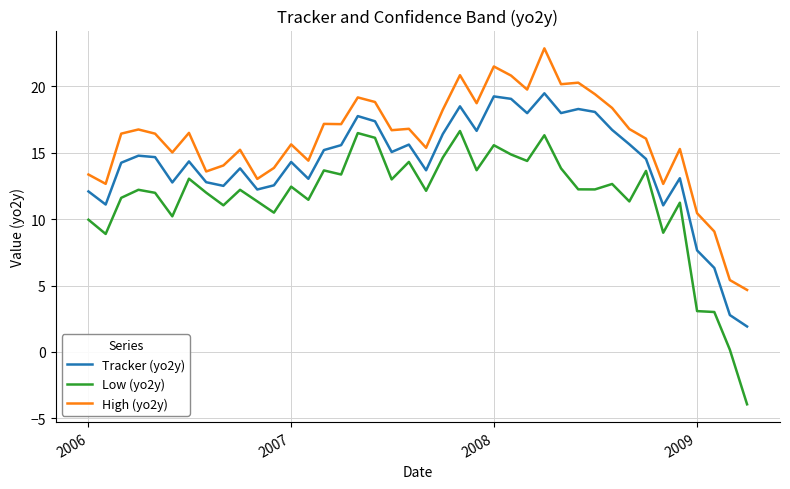

What is the difference between the maximum and minimum values in the Low (yo2y) series?

20.6